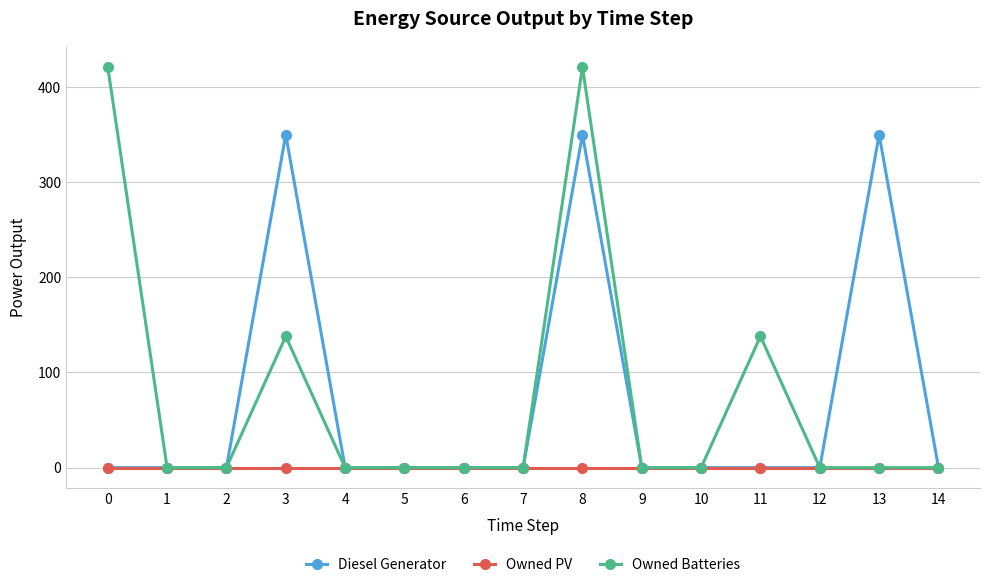

True or false: Diesel Generator has more than 0 points higher than both neighbors.

True